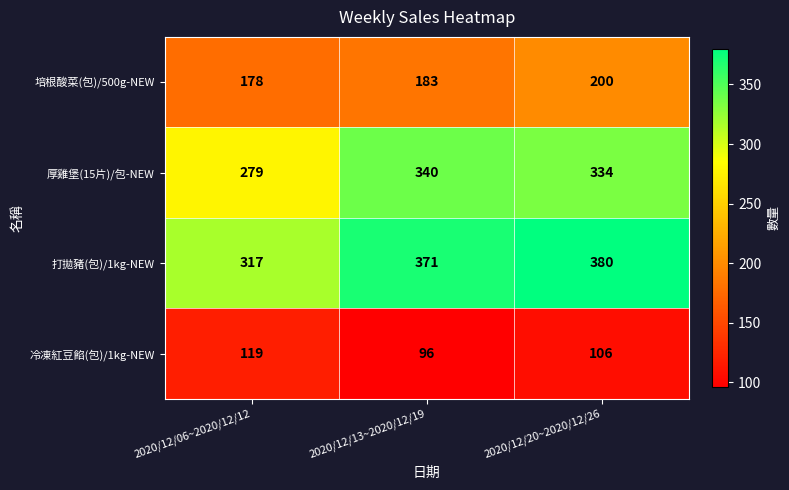

Which series has the largest total across all categories?

打拋豬(包)/1kg-NEW